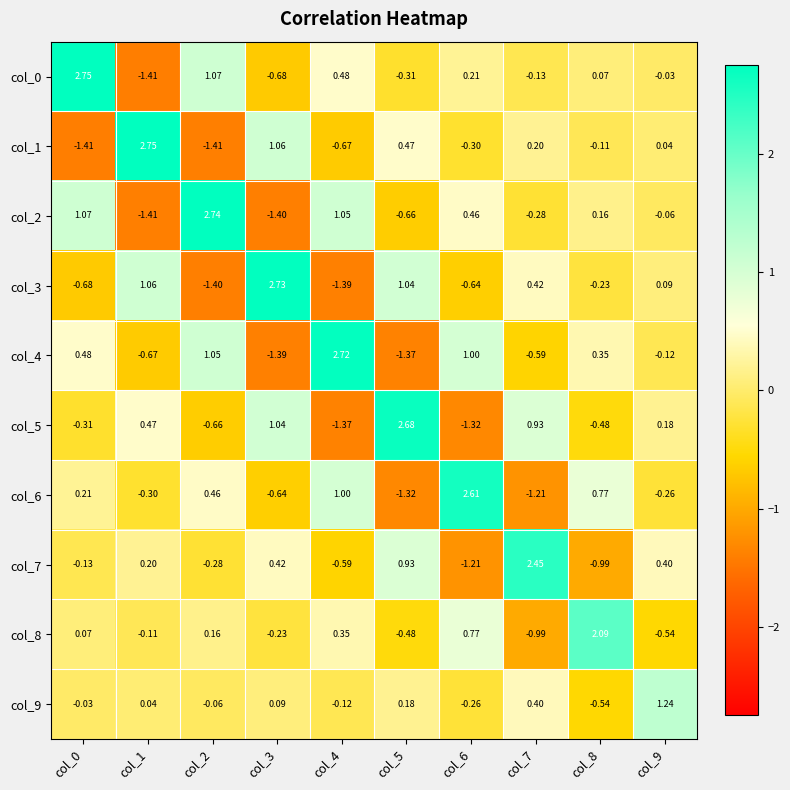

Is the value of col_5 at col_6 greater than the value of col_6 at col_7?

No